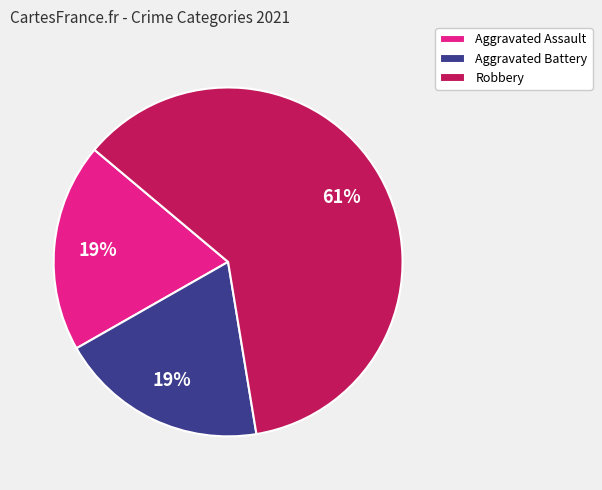

To the nearest percent, what is the combined percentage of Aggravated Assault and Robbery?

81%